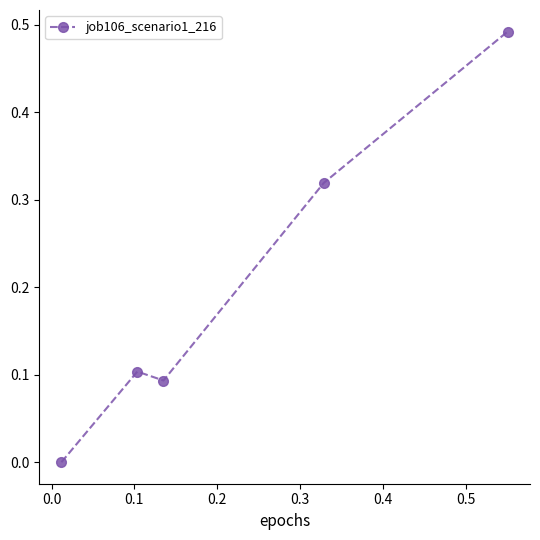

Count the number of data series in this chart.

1